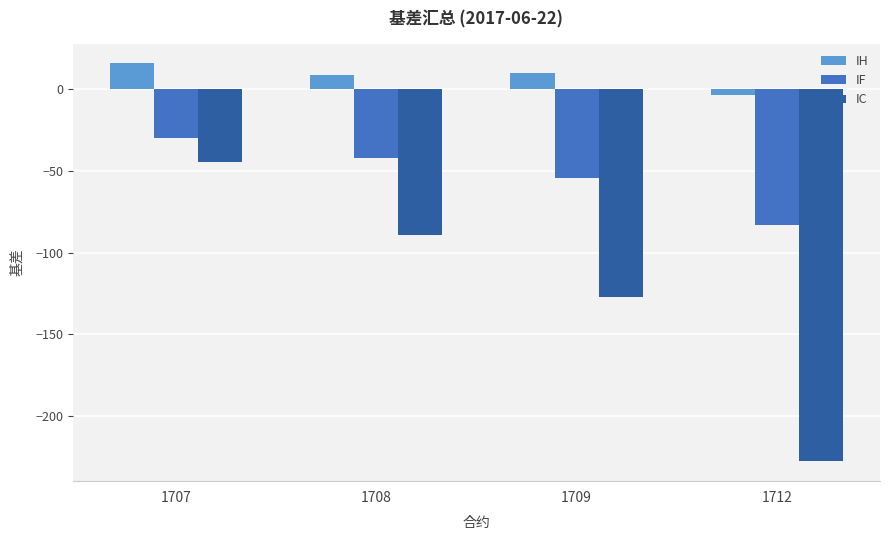

What are all the series names shown in the legend?

IH, IF, IC